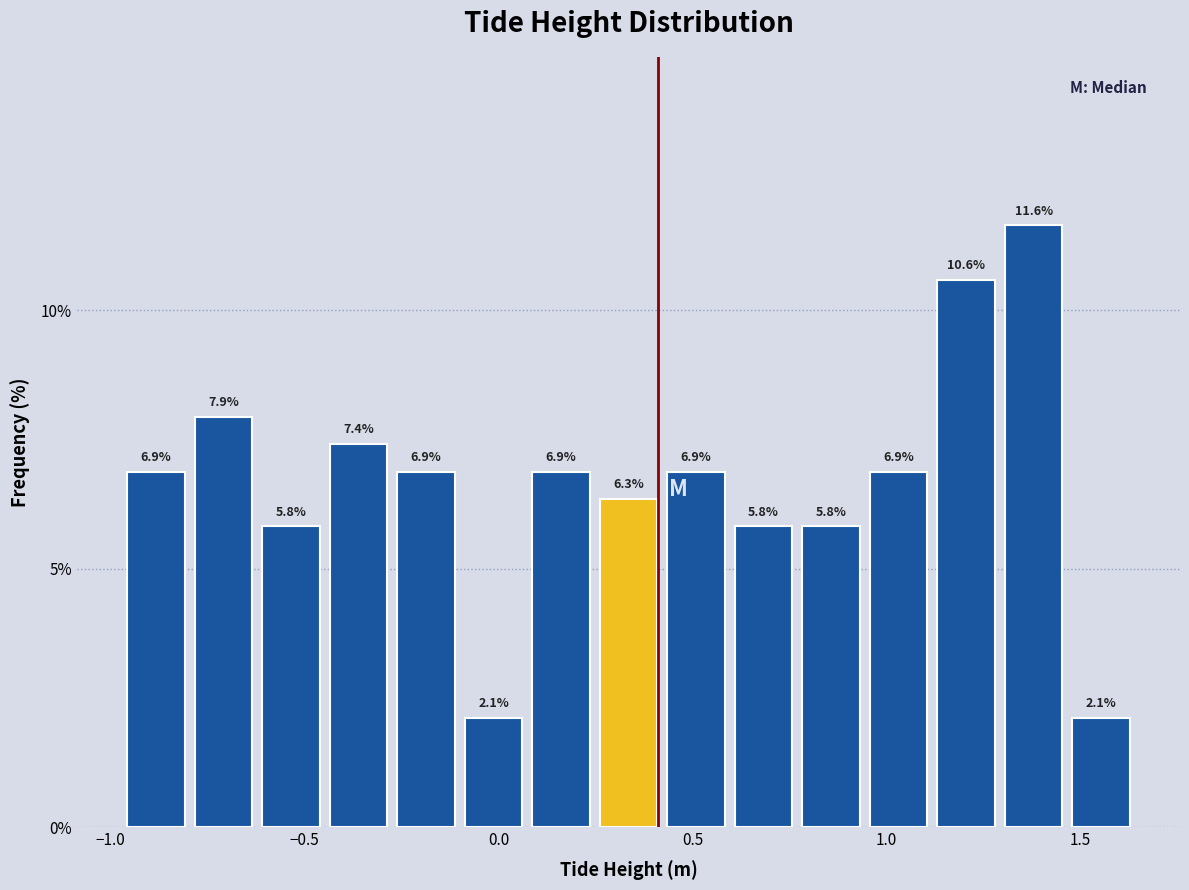

Read against the x-axis, roughly where is the centre of the tallest bar?

1.40